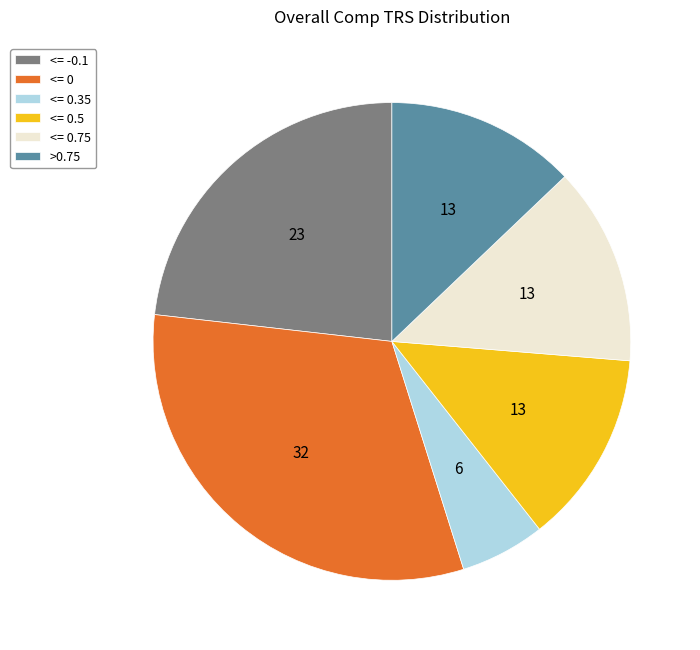

True or false: <= 0.75 accounts for 24% of the total.

False